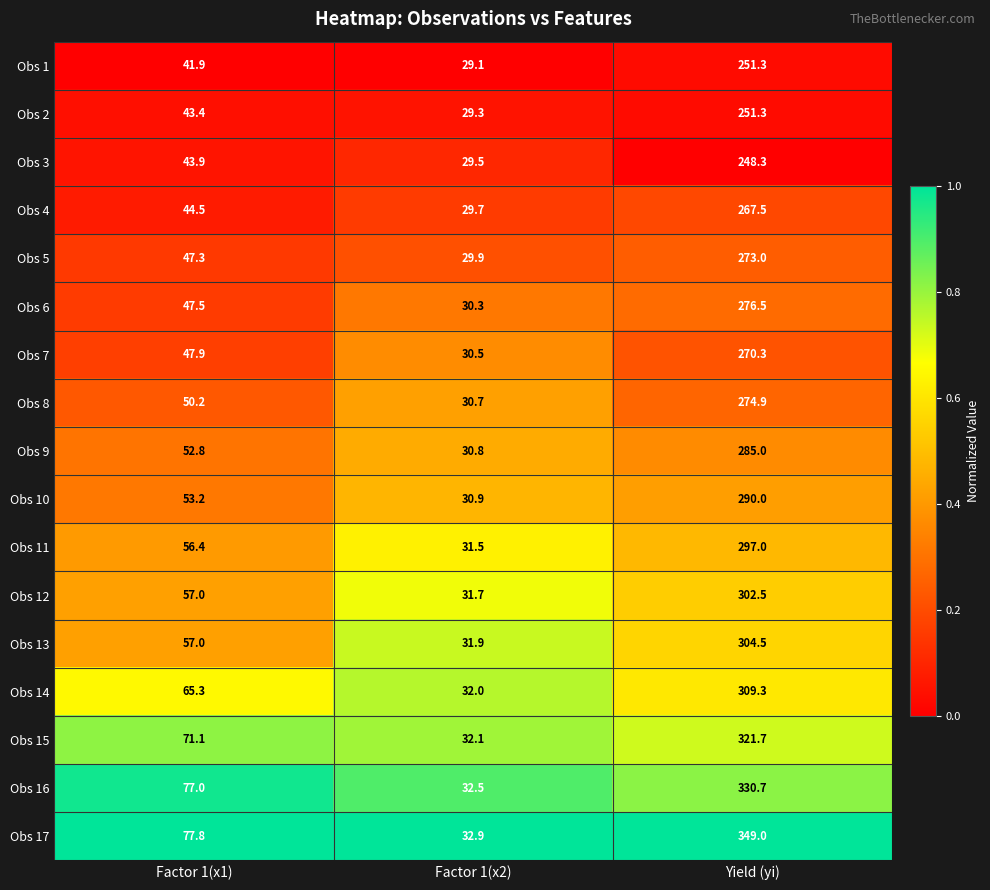

Count the number of categories in the chart.

3